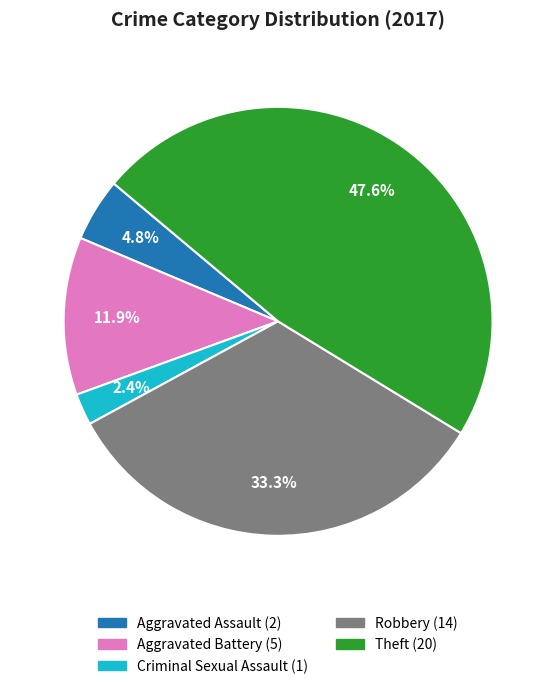

Count the number of slices in the pie.

5